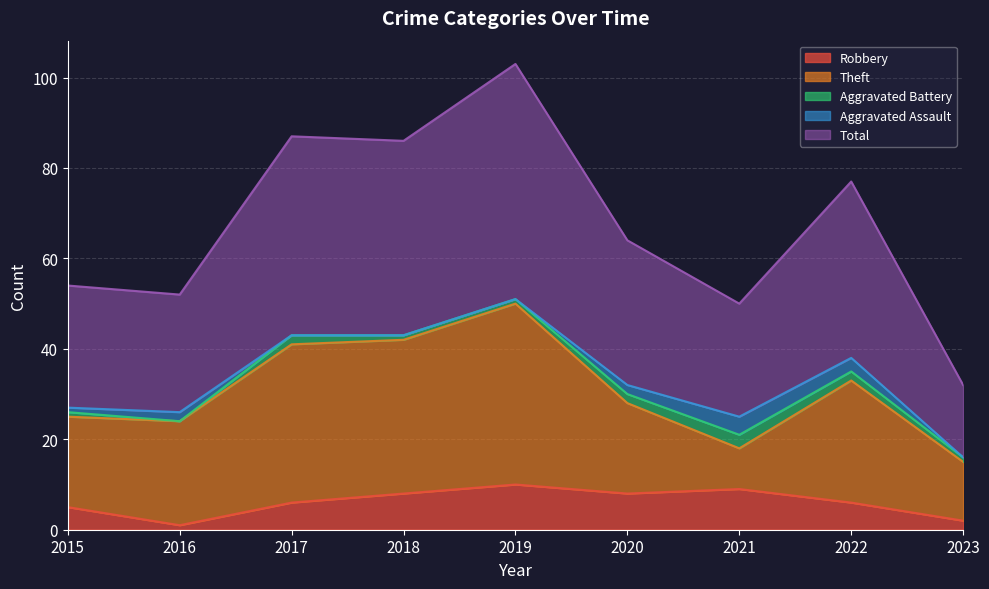

Is it true that Total equals 44 at 2017?

True